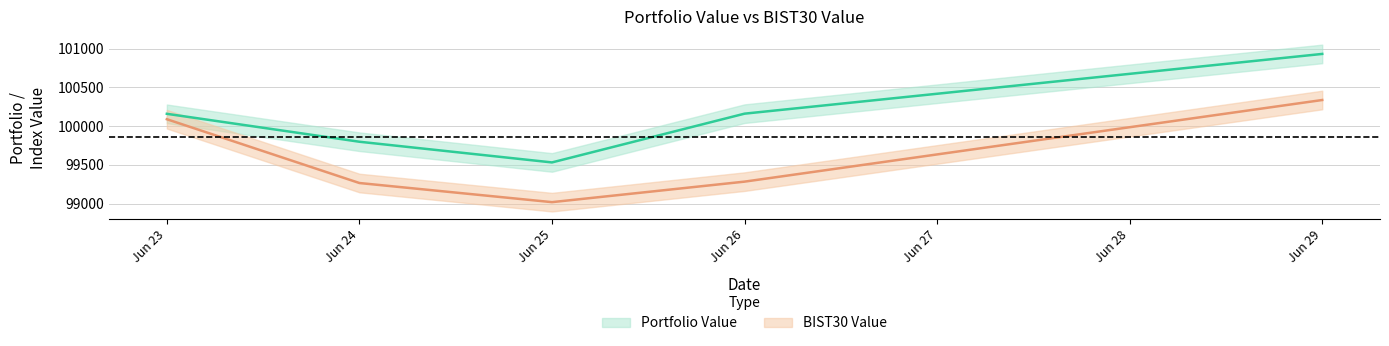

List the series in order of their overall mean, highest first.

Portfolio Value, BIST30 Value